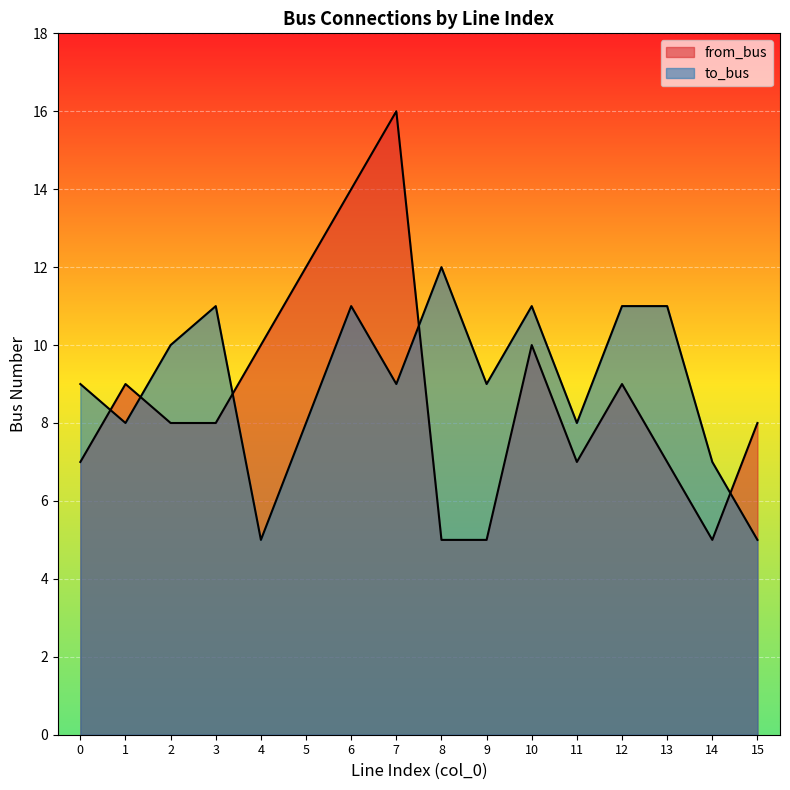

What is the minimum value shown in the chart?

5